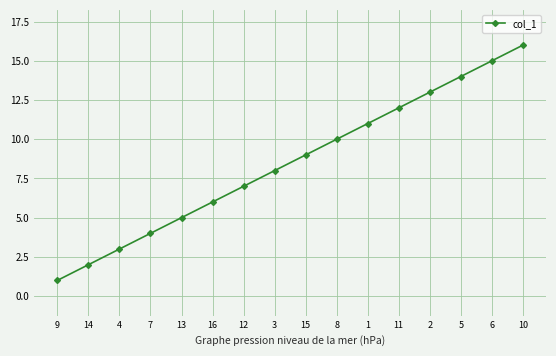

What is the value of the 6th point from the left?

6